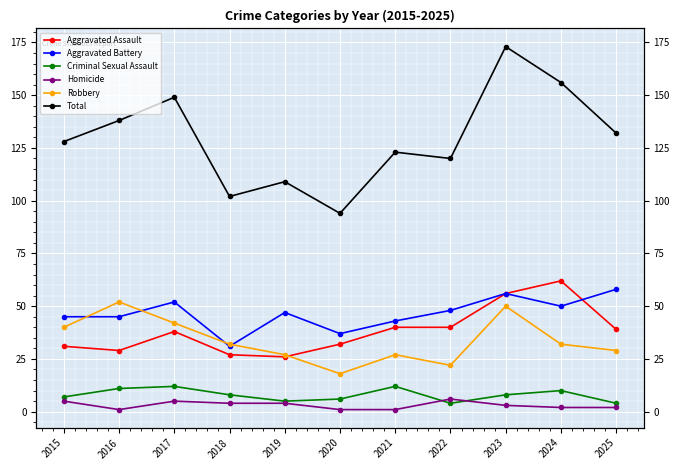

The value of Total at 2025 is 200. True or false?

False